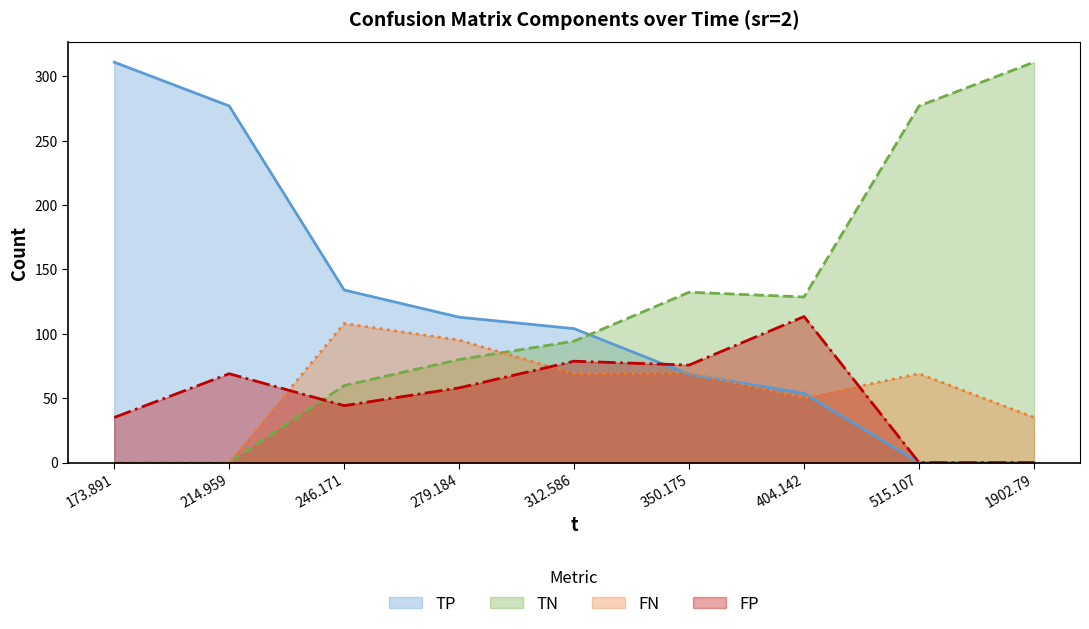

Which series ends up on top after the final intersection of TN and FP?

TN